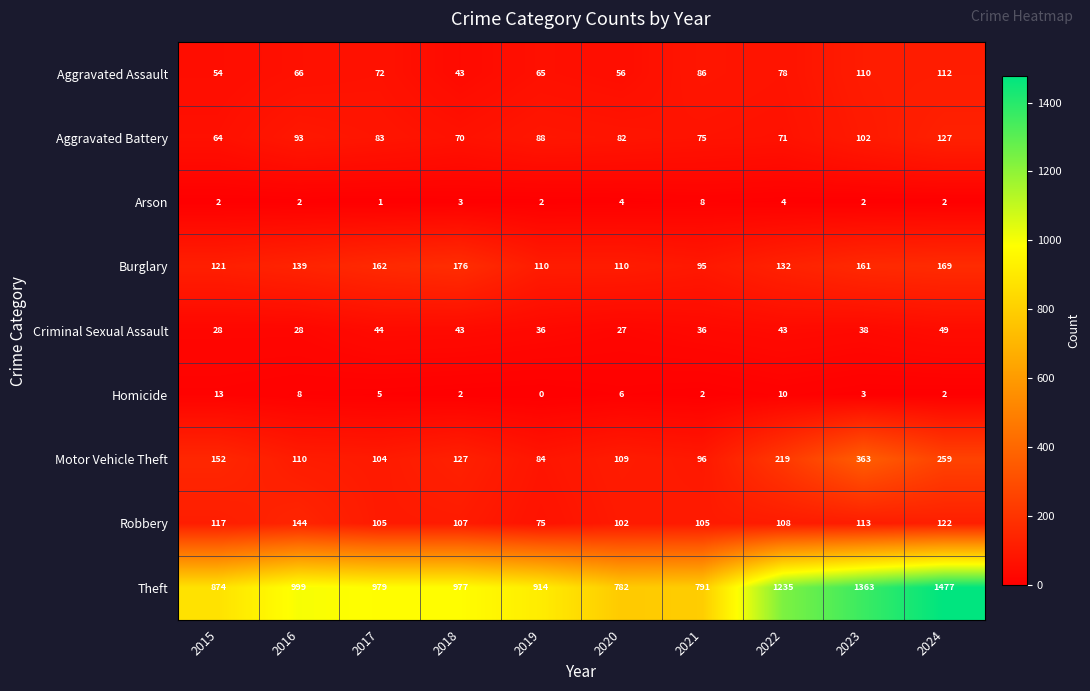

How many values in the Criminal Sexual Assault series are below 38?

5